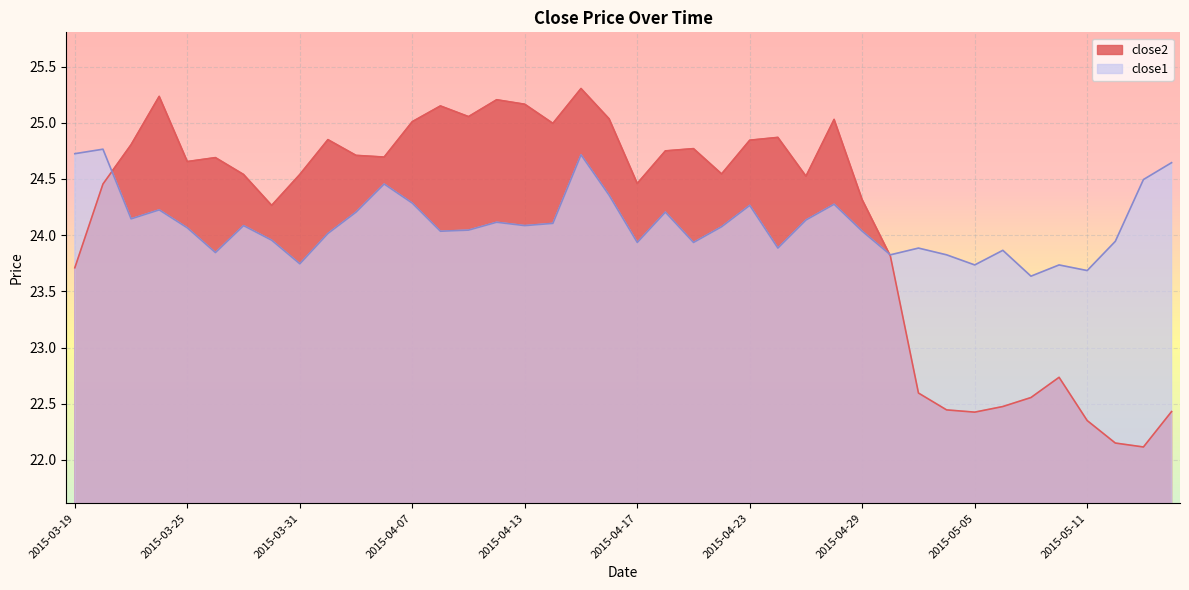

What is the total value across all series at 2015-04-24?

48.8